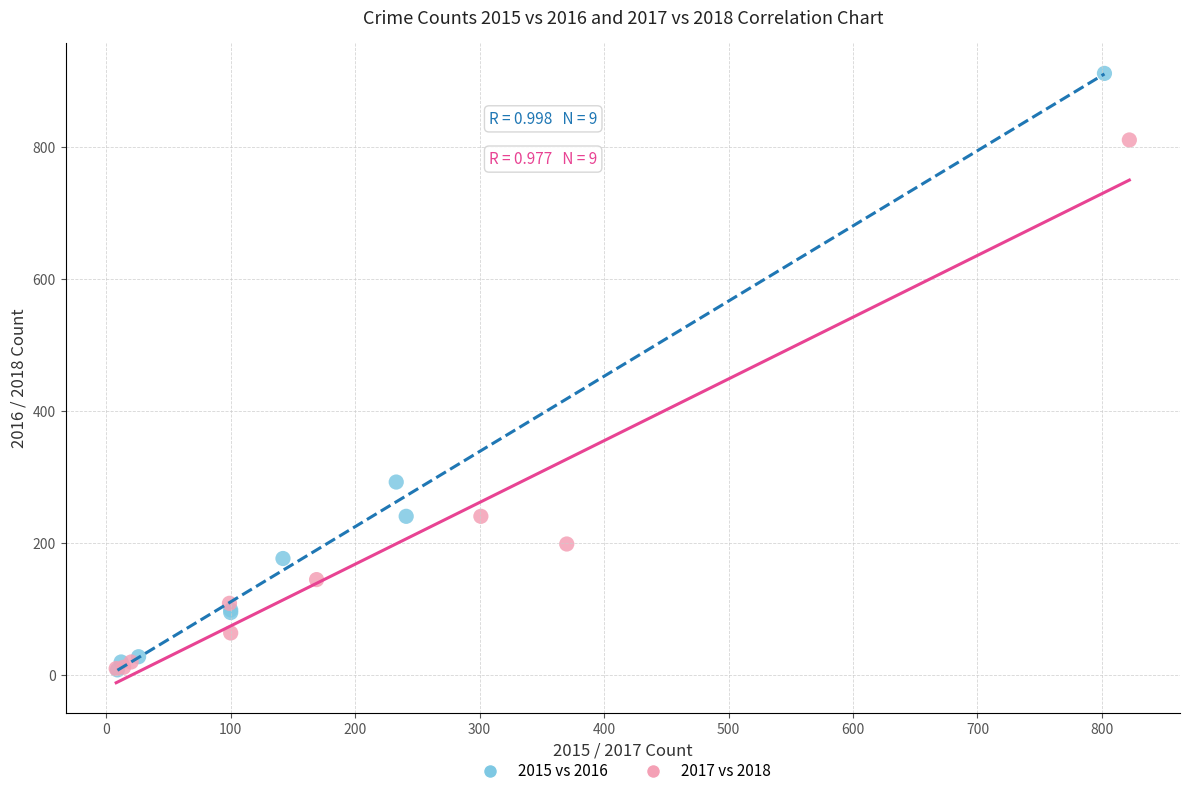

Which series contains the highest Y value?

2015 vs 2016